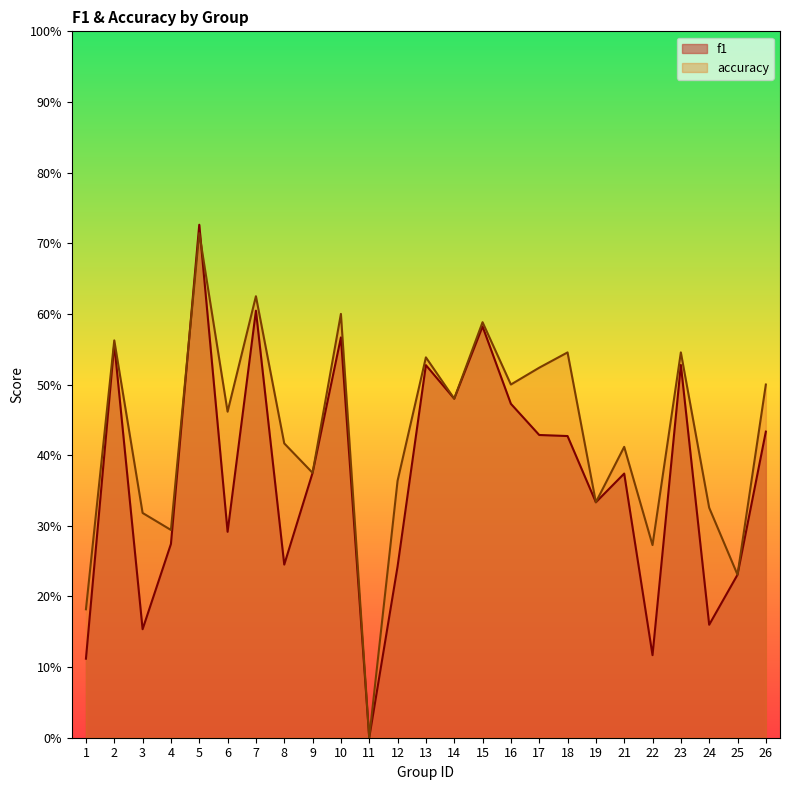

How many lines are shown in the chart?

2